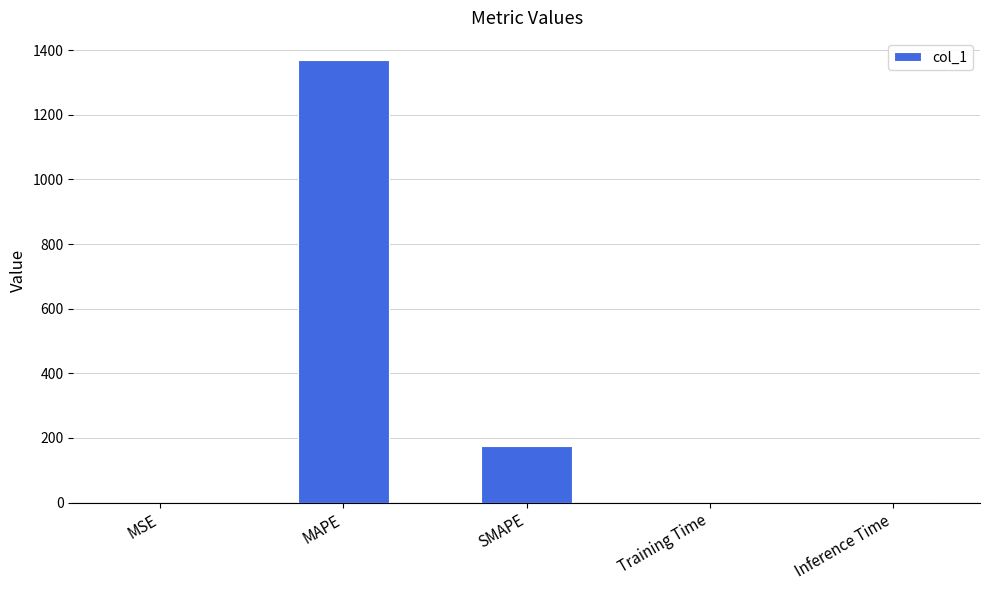

True or false: the data shows 0.0 at Inference Time.

True